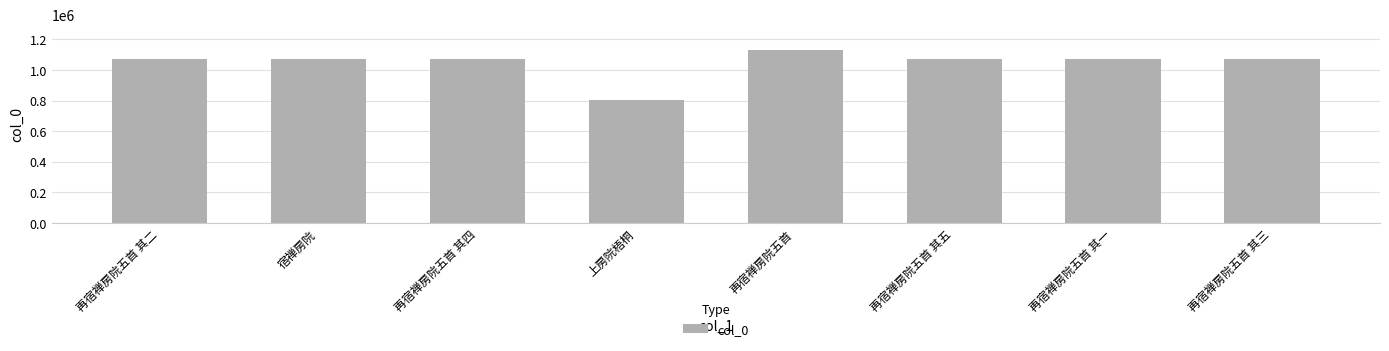

Between 再宿禅房院五首 and 再宿禅房院五首 其三, which is larger?

再宿禅房院五首